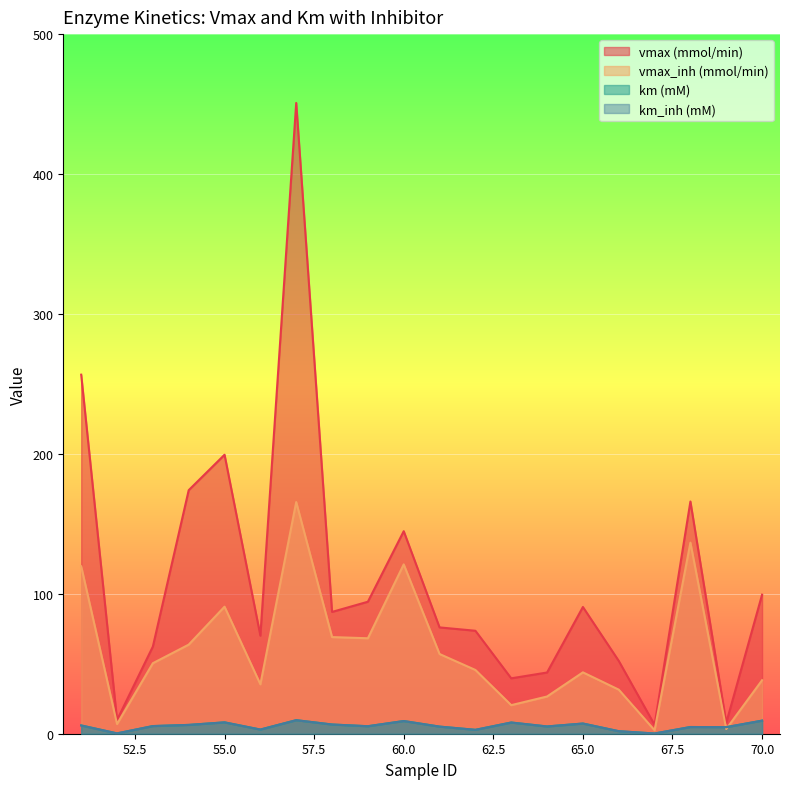

True or false: vmax (mmol/min) and vmax_inh (mmol/min) cross at least once.

False